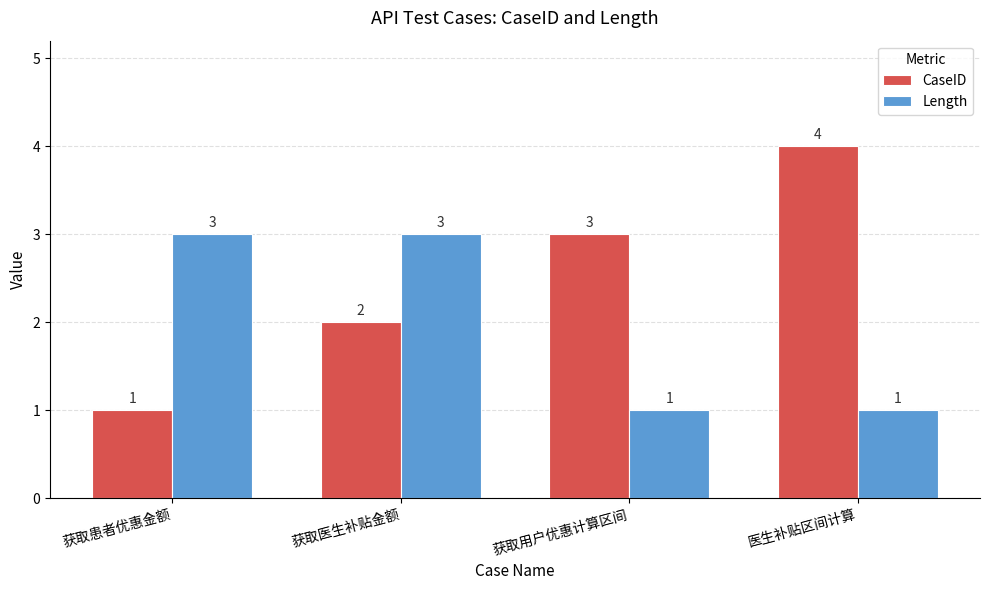

The value of Length at 获取用户优惠计算区间 is 1. True or false?

True